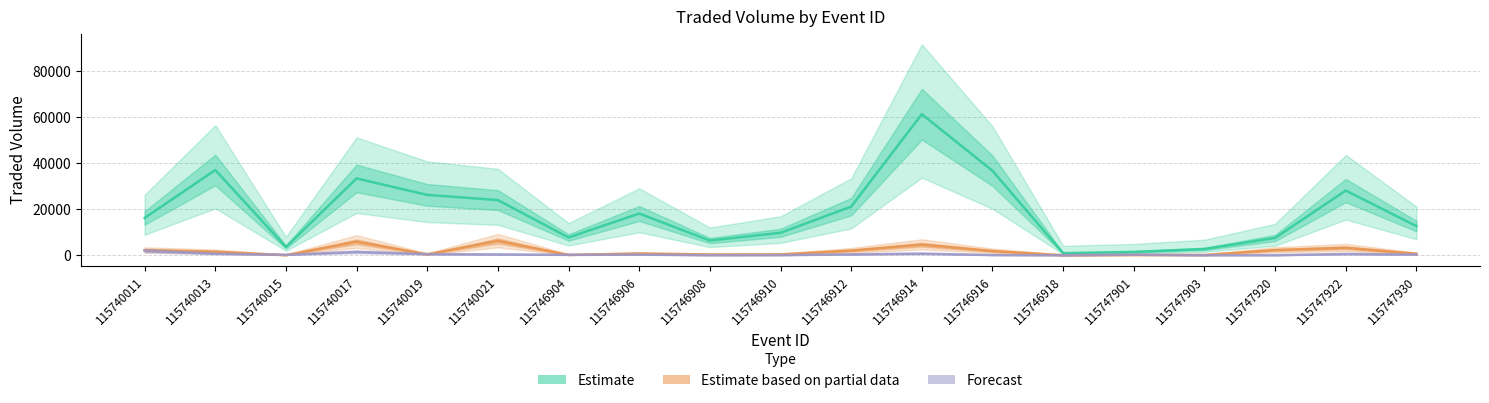

What is the value of the Forecast point at the 19th from the left?

295.5